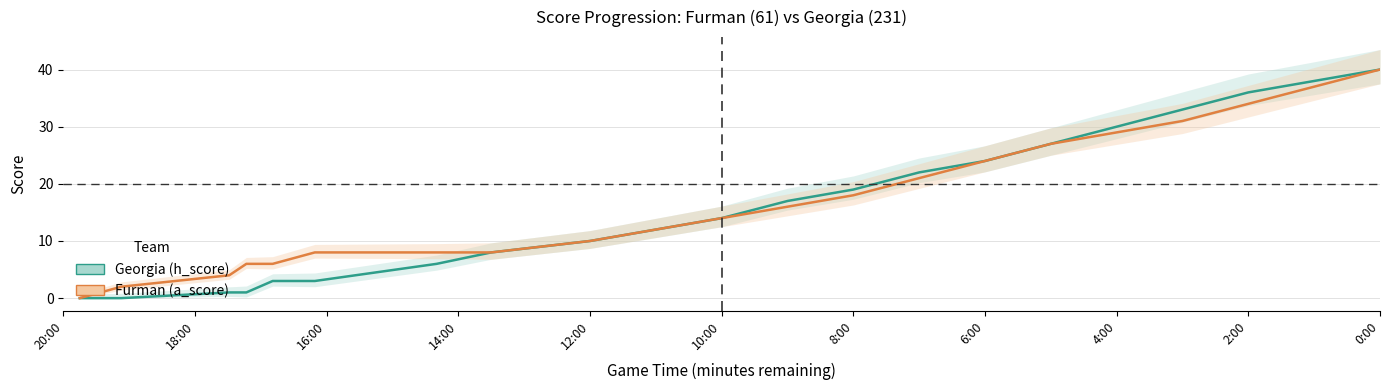

Count the number of categories in the chart.

21